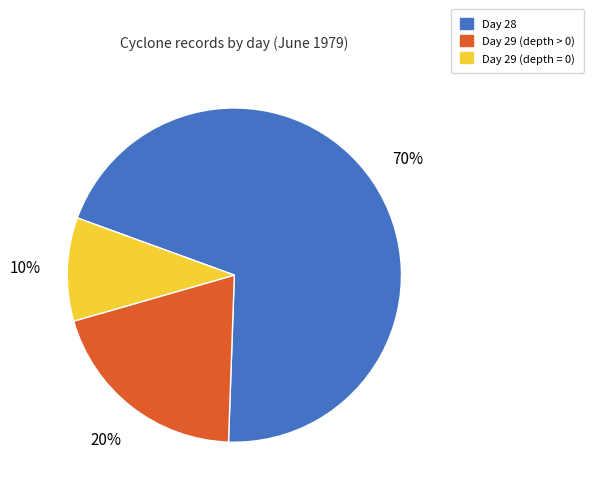

To the nearest percent, what portion does Day 29 (depth > 0) represent?

20%